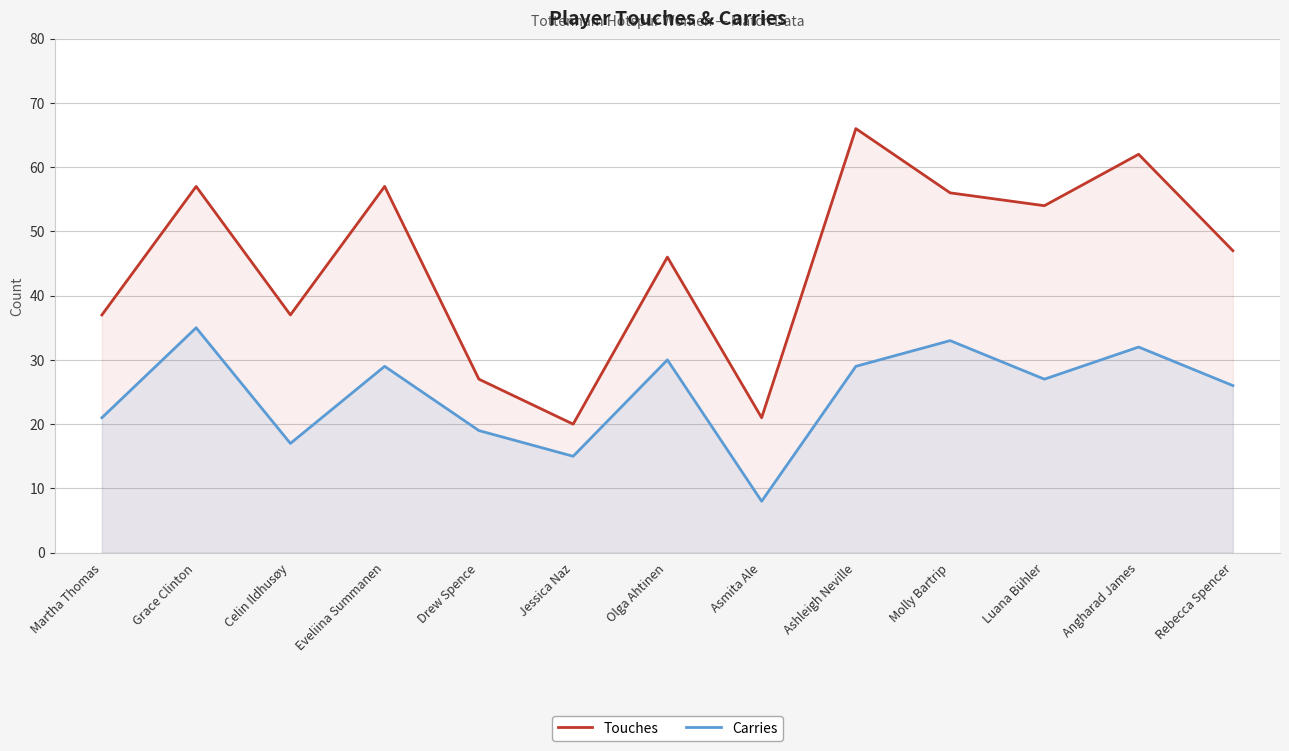

Where does the Touches series first go above 47?

Grace Clinton